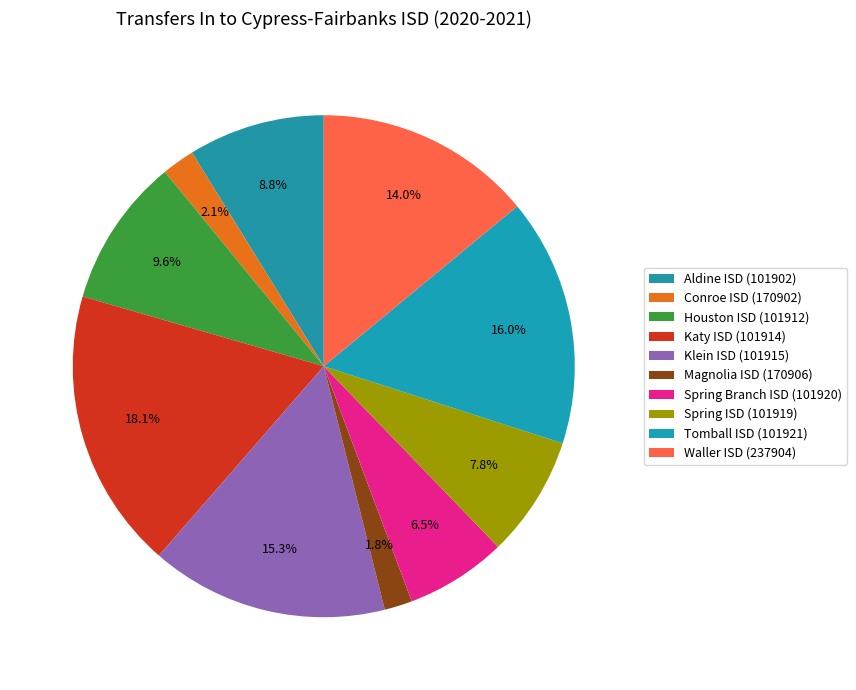

How many segments does this pie chart have?

10